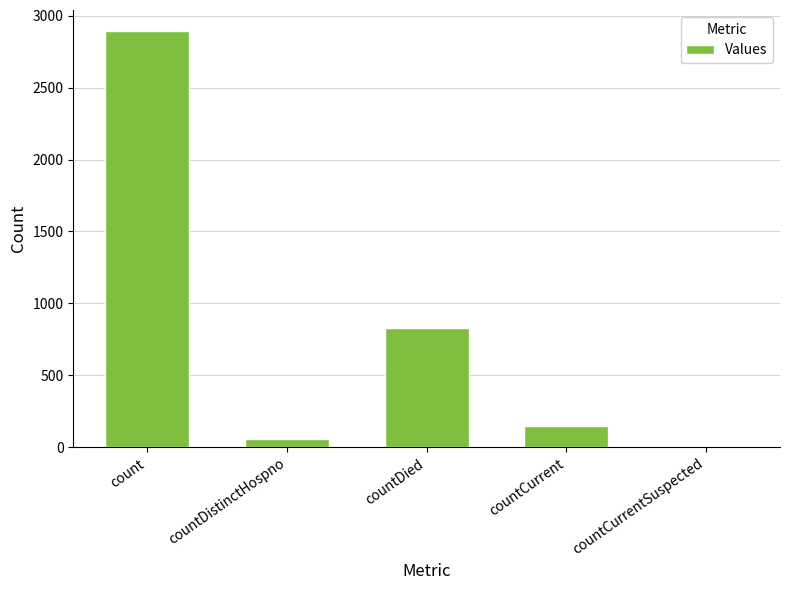

How many distinct data groups are displayed?

1